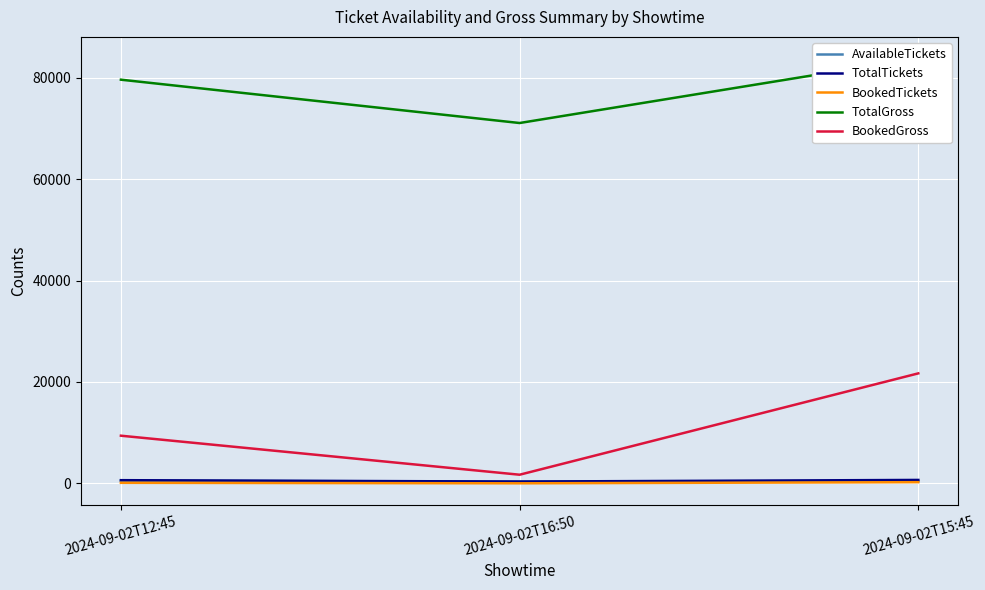

The value of AvailableTickets at 2024-09-02T12:45 is 517. True or false?

True